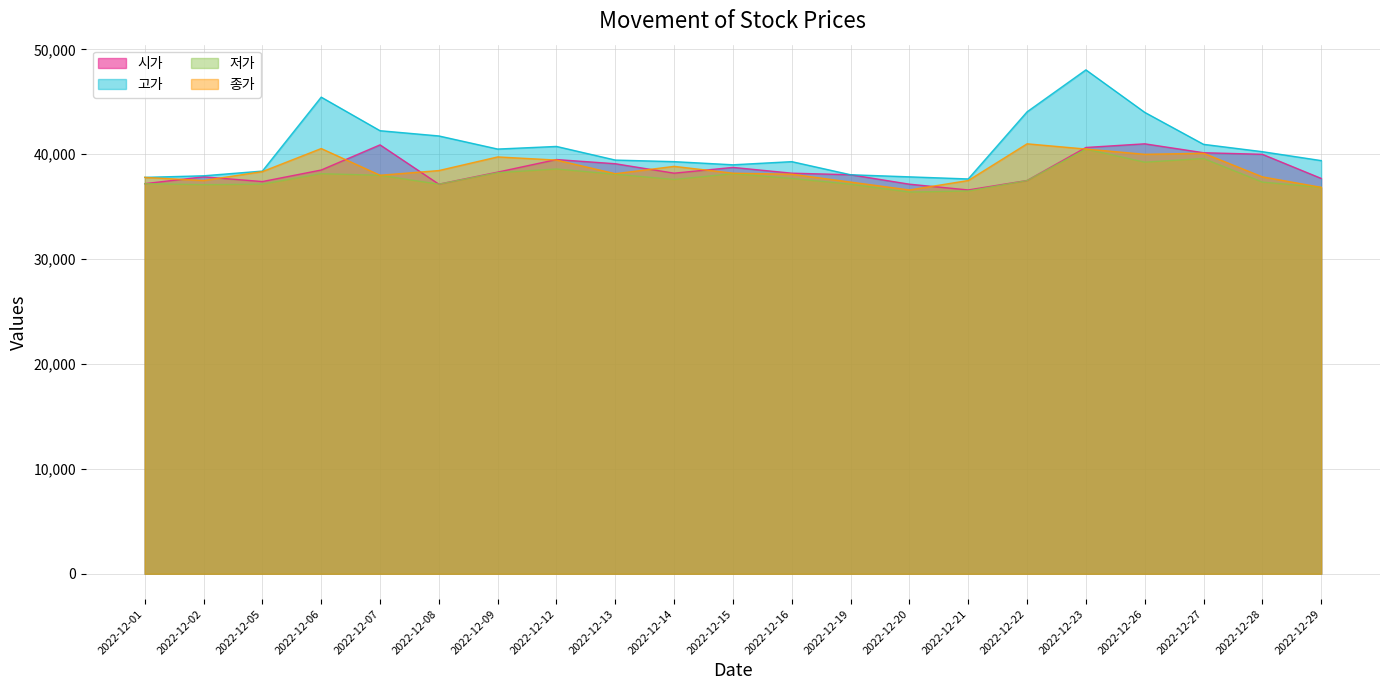

What is the spread (max minus min) of values at 2022-12-13?

1350